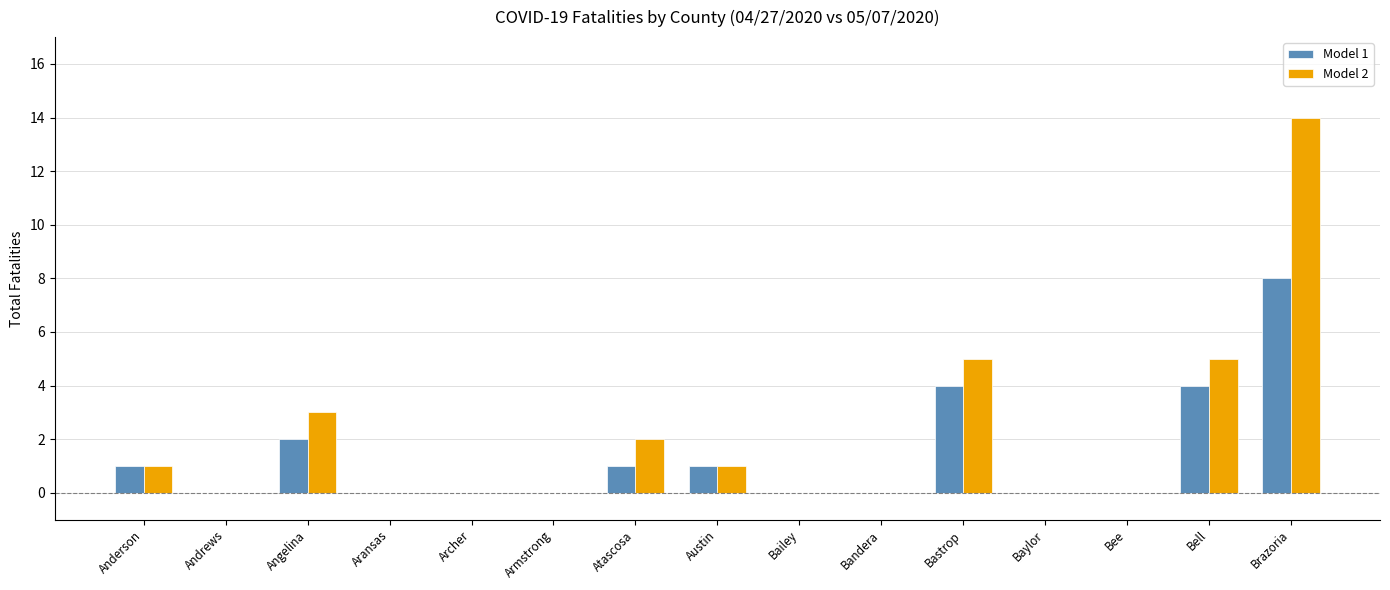

Reading right to left, what are all the values shown in this chart?

Model 1: Brazoria=8	Bell=4	Bee=0	Baylor=0	Bastrop=4	Bandera=0	Bailey=0	Austin=1	Atascosa=1	Armstrong=0	Archer=0	Aransas=0	Angelina=2	Andrews=0	Anderson=1
Model 2: Brazoria=14	Bell=5	Bee=0	Baylor=0	Bastrop=5	Bandera=0	Bailey=0	Austin=1	Atascosa=2	Armstrong=0	Archer=0	Aransas=0	Angelina=3	Andrews=0	Anderson=1